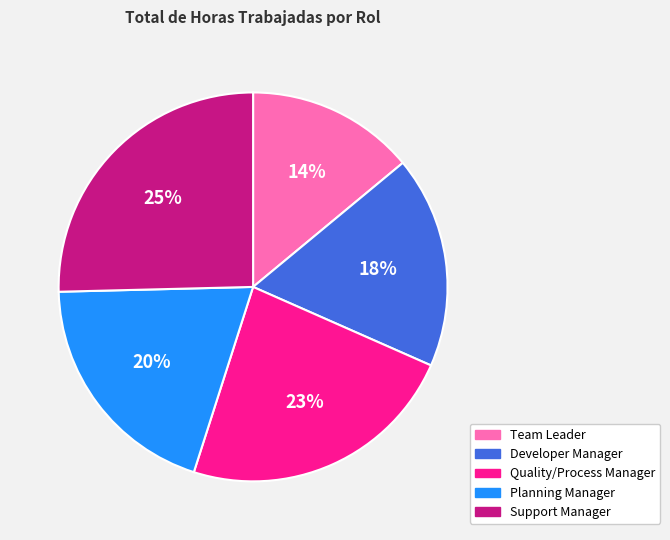

Which category has the smallest portion of the pie?

Team Leader